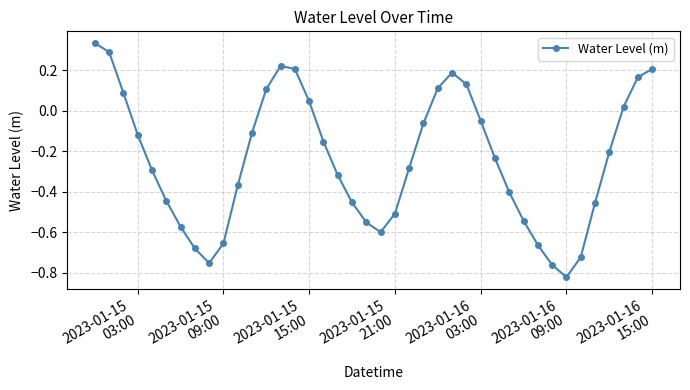

What is the sum of all values?

-9.7